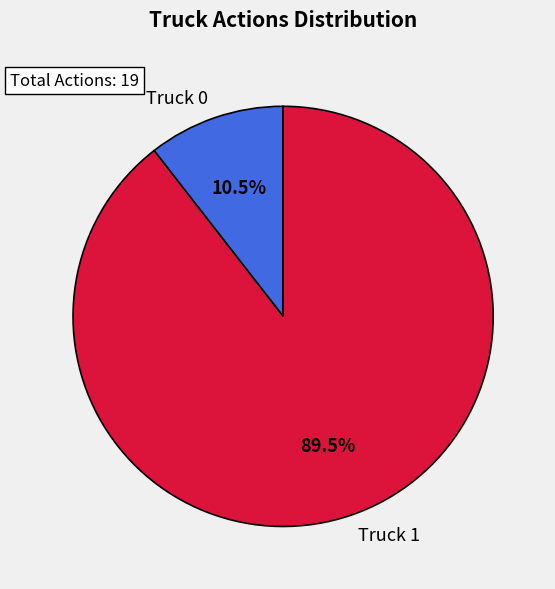

Which category accounts for the majority?

Truck 1